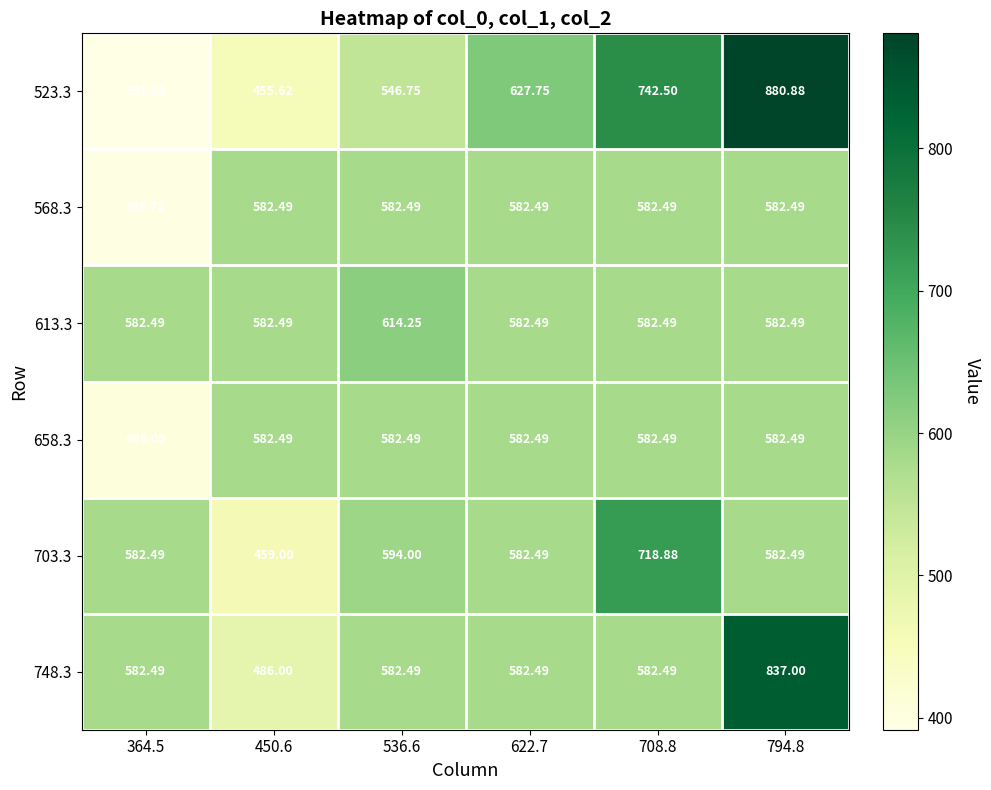

At how many categories does at least one series exceed 545?

6